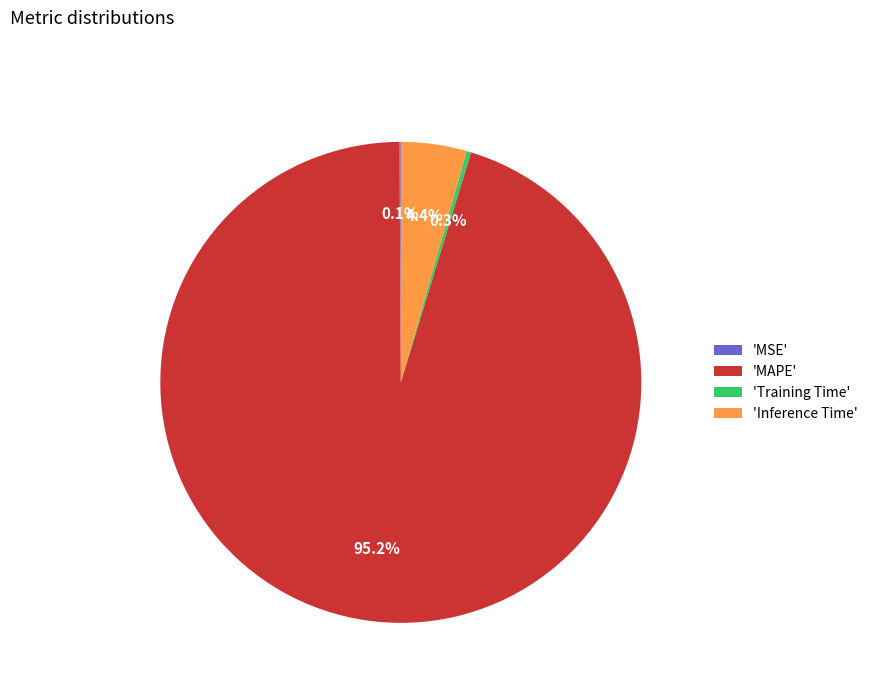

Between 'Training Time' and 'MAPE', which is larger?

'MAPE'